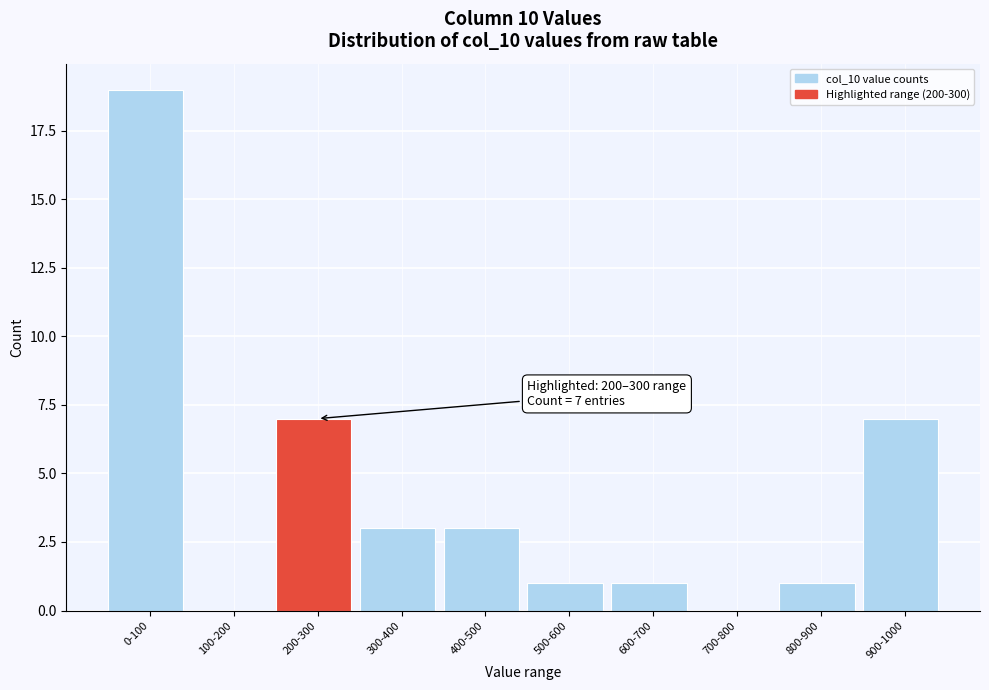

Reading right to left, list all the values displayed in this chart.

900-1000=7	800-900=1	700-800=0	600-700=1	500-600=1	400-500=3	300-400=3	200-300=7	100-200=0	0-100=19